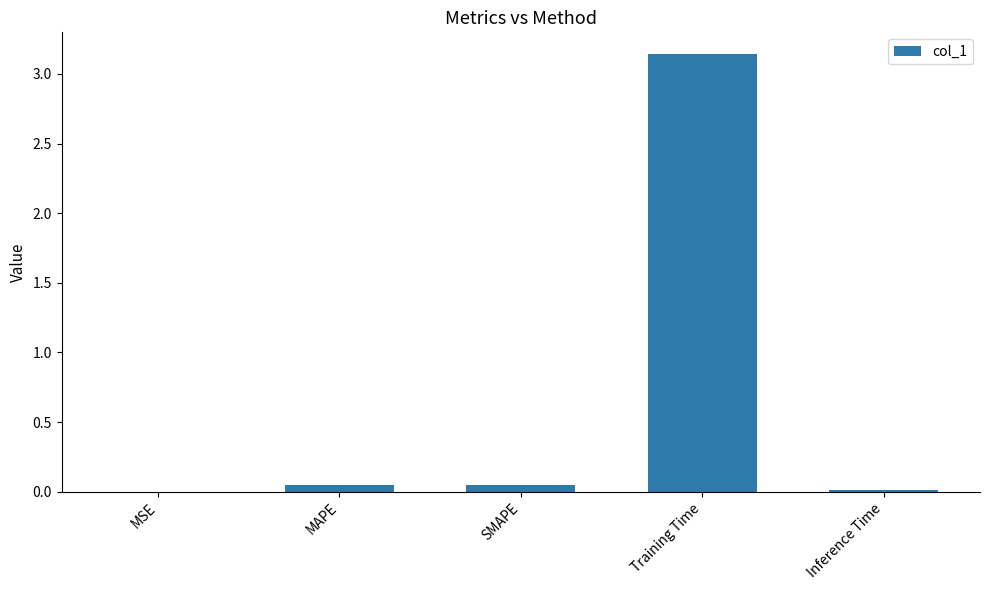

What is the sum of all values?

3.2